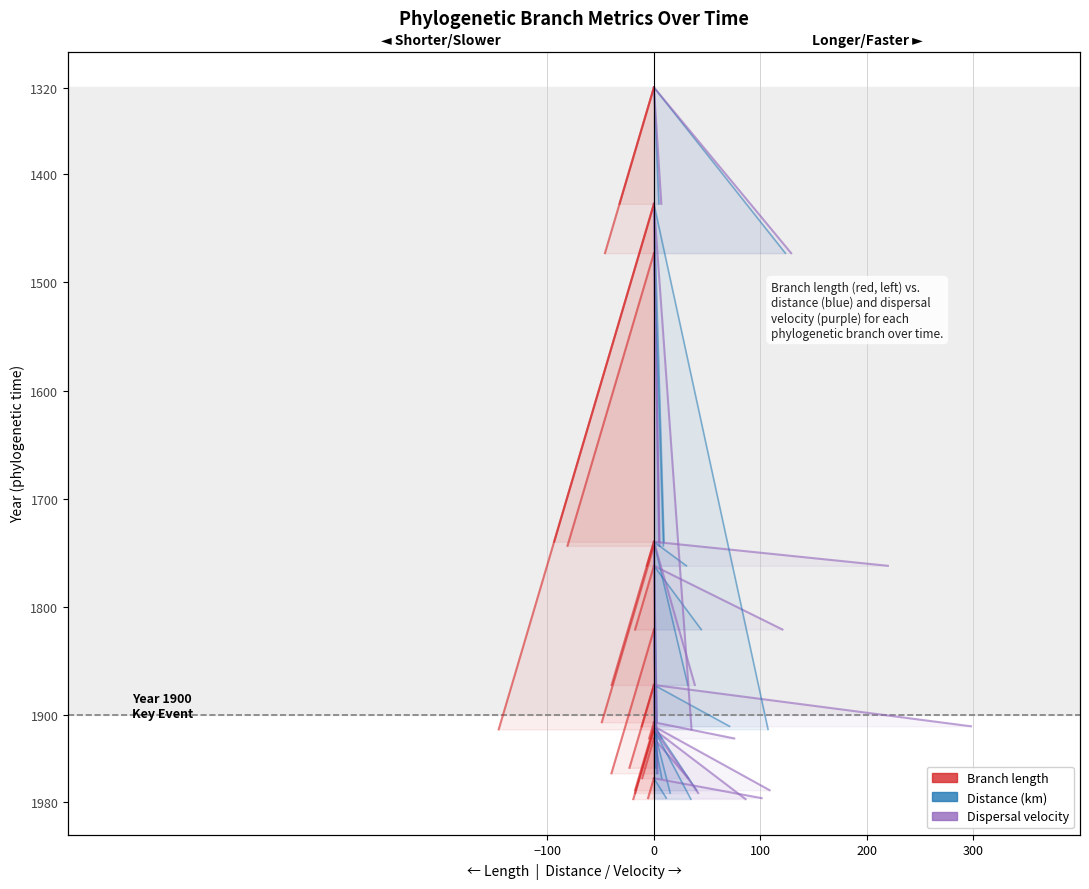

What is the label of the 1st point from the left?

−100